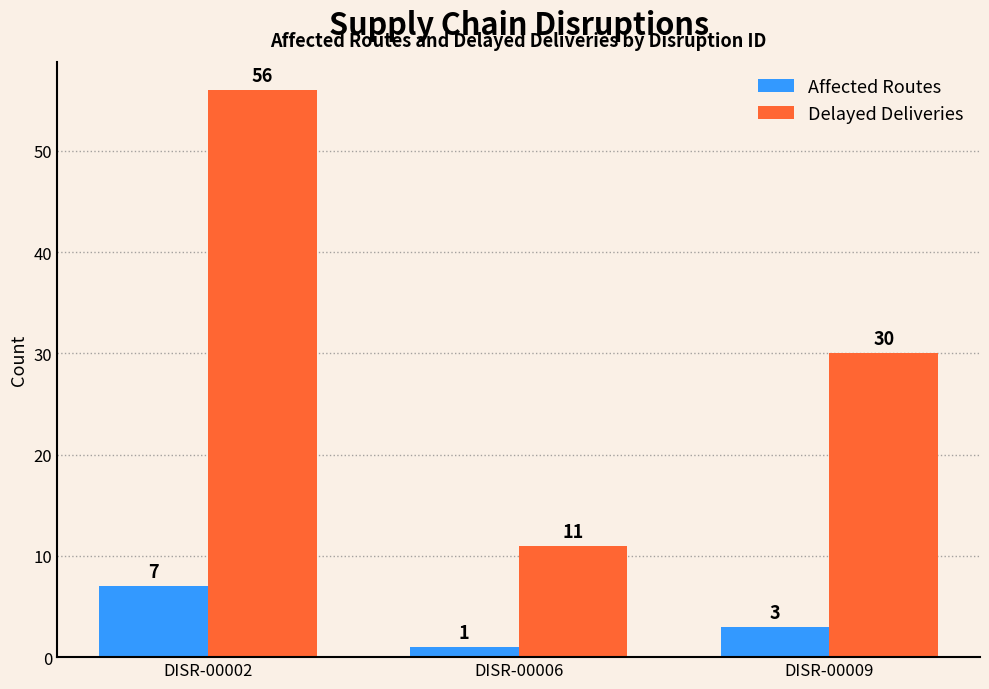

Between DISR-00002 and DISR-00006, which series saw the biggest shift?

Delayed Deliveries